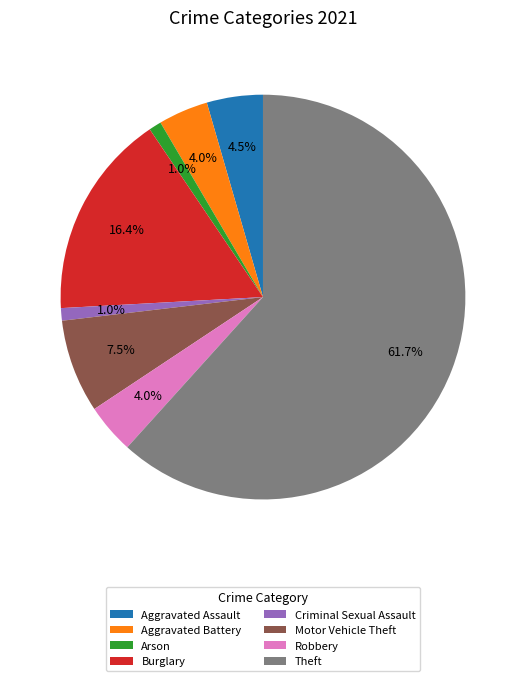

To the nearest percent, what portion does Arson represent?

1%